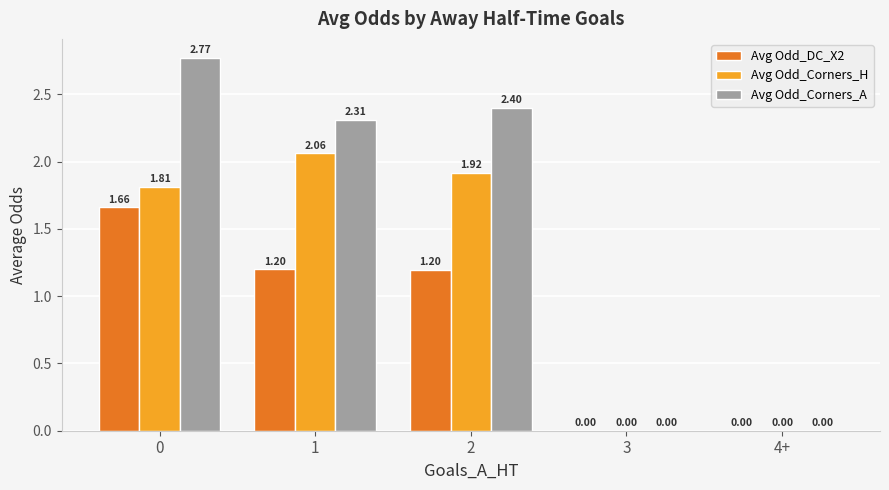

What is the sum of all Avg Odd_DC_X2 values?

4.1